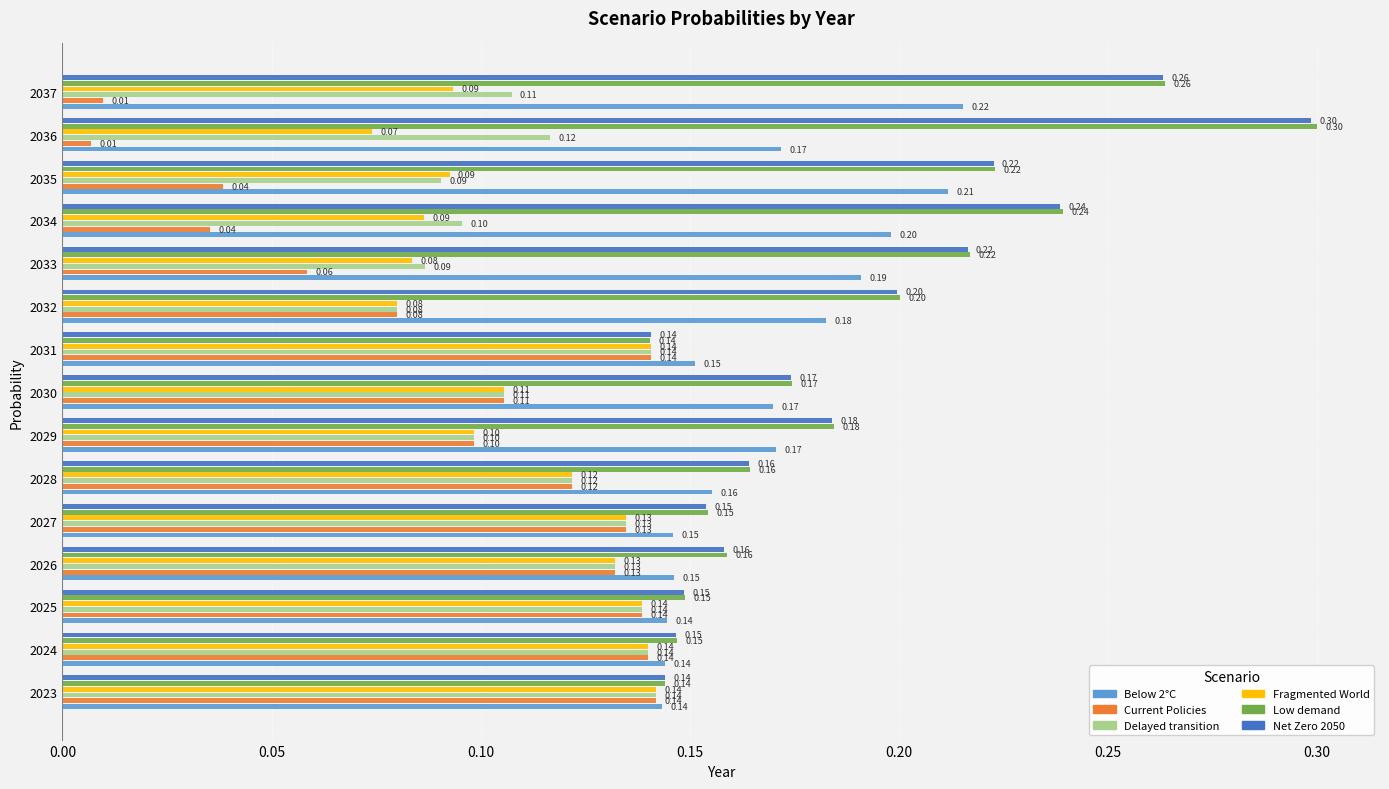

Between 2031 and 2037, which series saw the biggest shift?

Current Policies